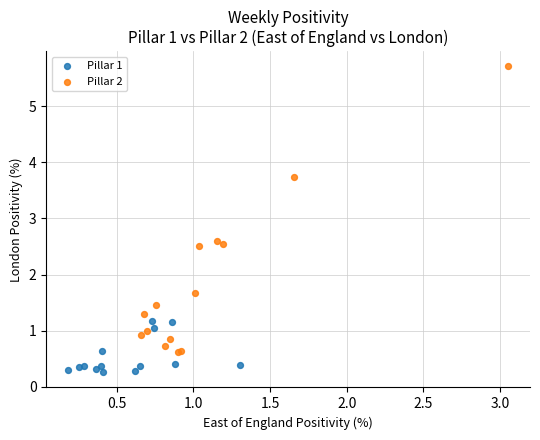

Which series reaches the minimum Y coordinate?

Pillar 1